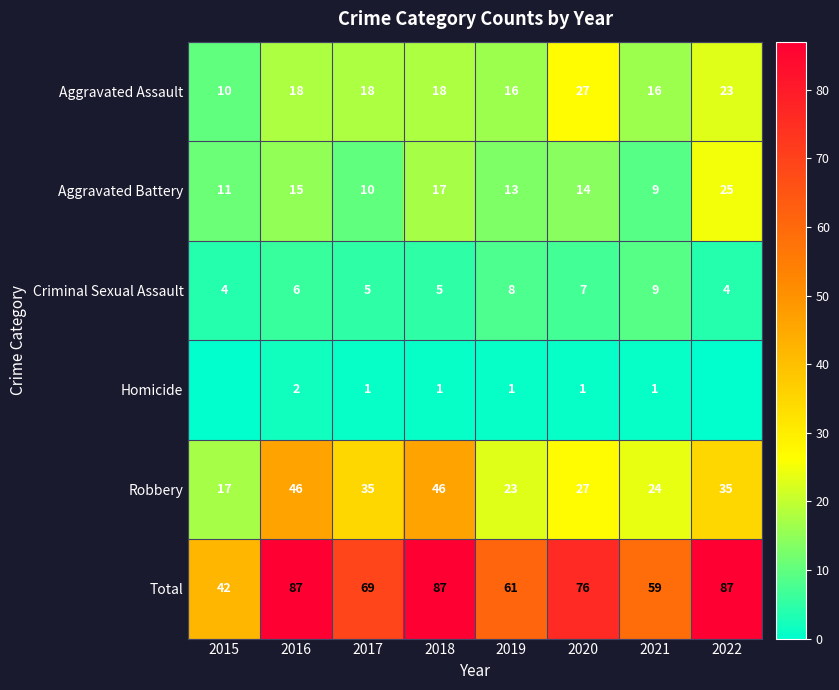

What is the sum of the Criminal Sexual Assault values at 2020 and 2018?

12